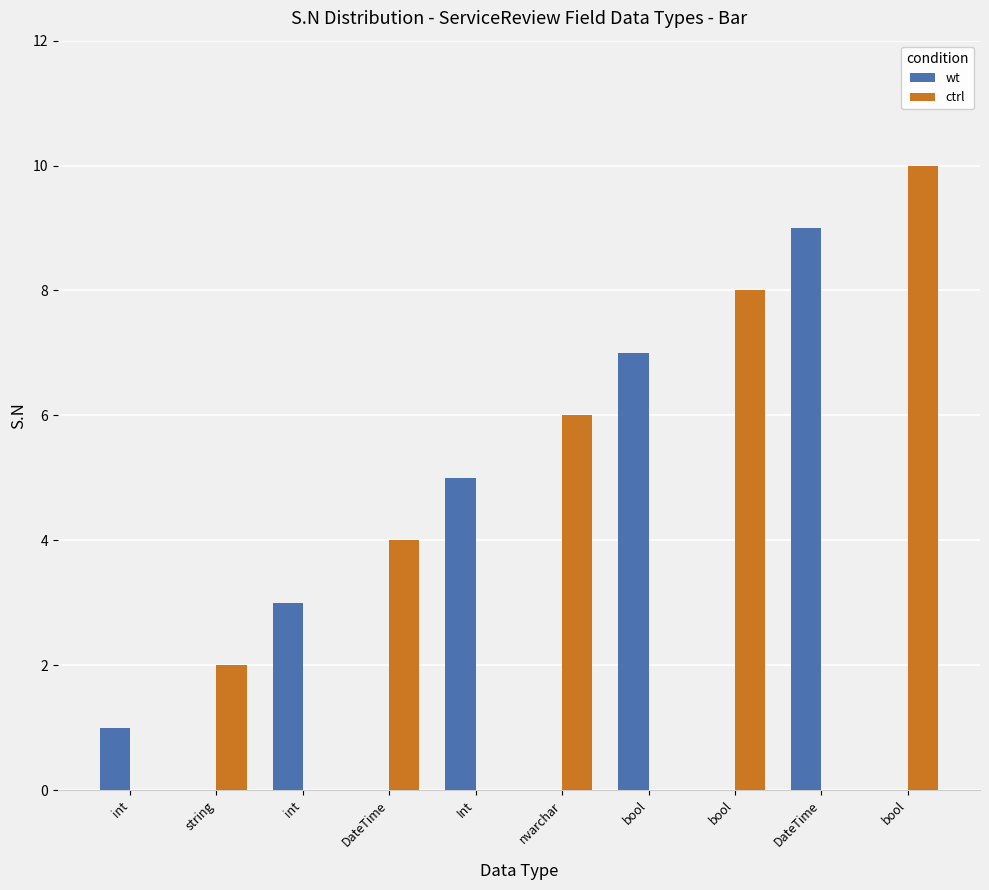

Count the number of categories in the chart.

10